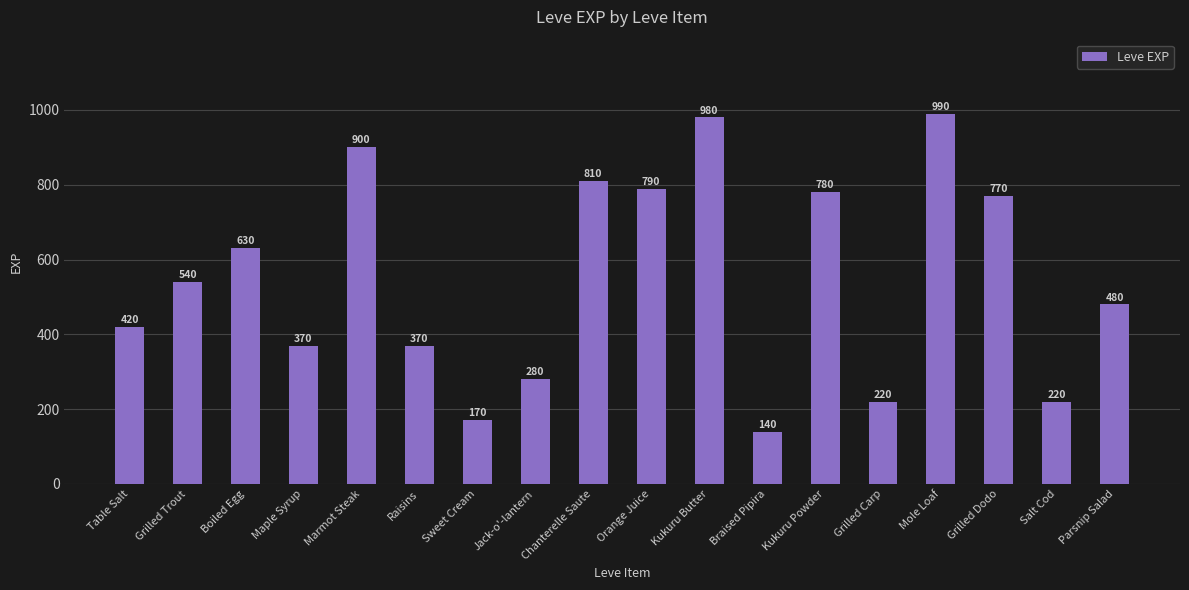

Reading right to left, what are all the values shown in this chart?

480	220	770	990	220	780	140	980	790	810	280	170	370	900	370	630	540	420